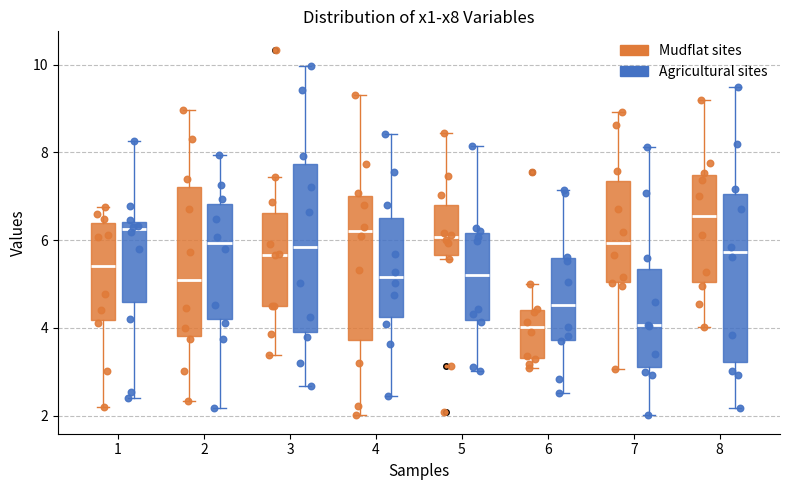

Where does the lower whisker of the box for 4 (Agricultural sites) end on the y-axis? The values are not printed on the chart, so give them approximately, as read against the axis.

2.4